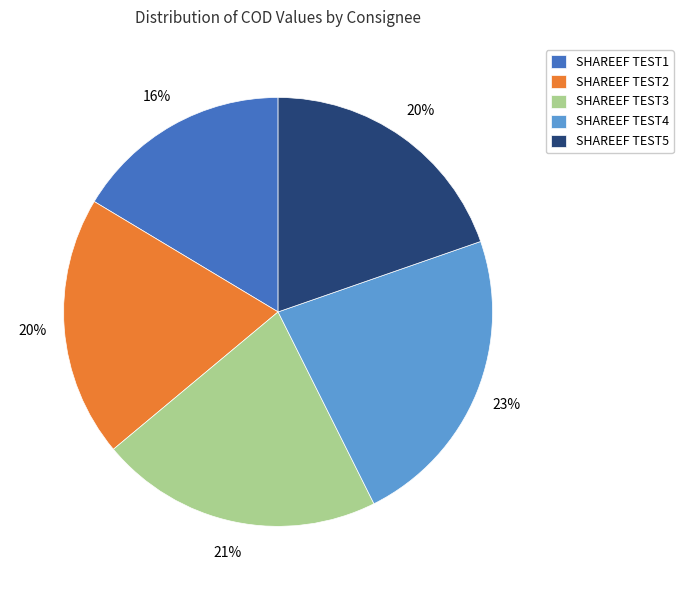

True or false: SHAREEF TEST3 accounts for 21% of the total.

True